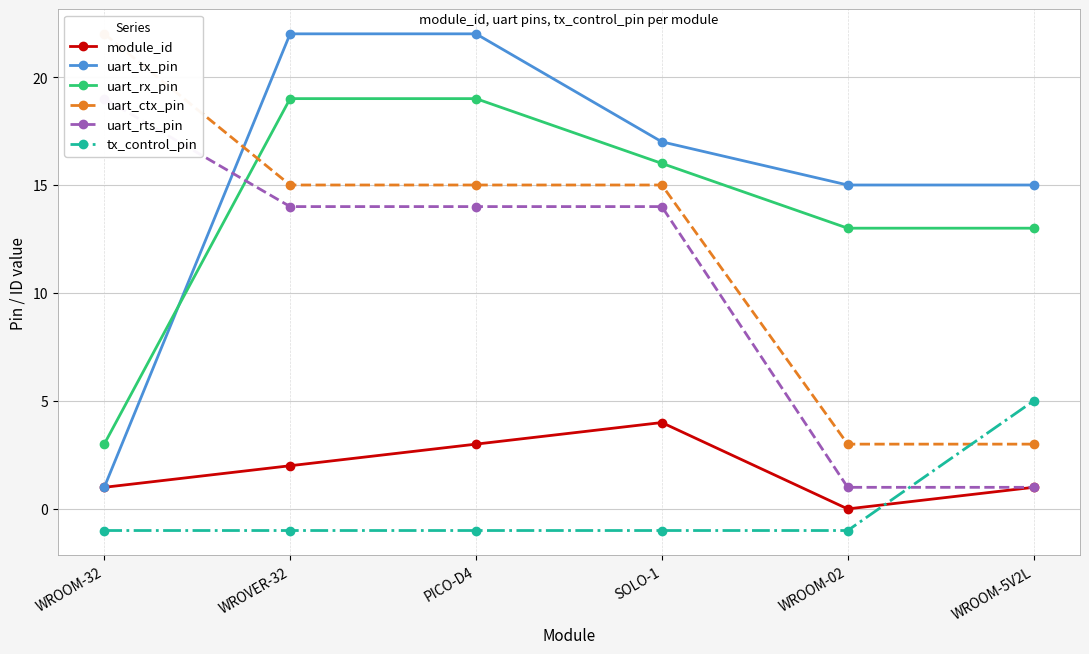

What is the label of the 2nd point from the left?

WROVER-32